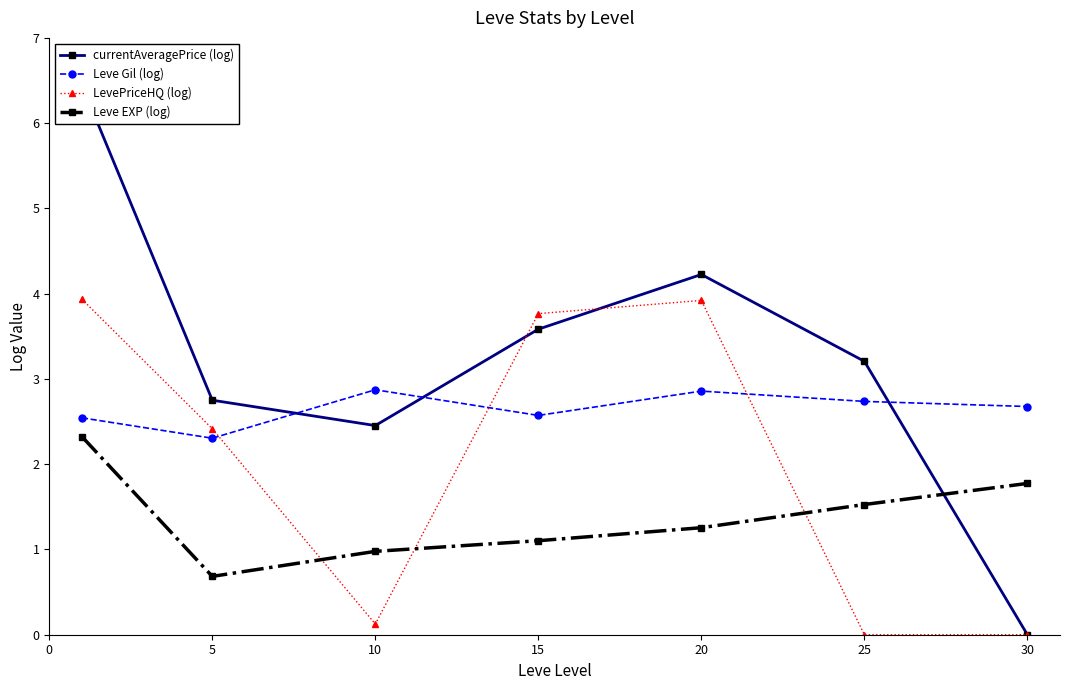

True or false: Leve EXP (log) and LevePriceHQ (log) intersect in this chart.

True